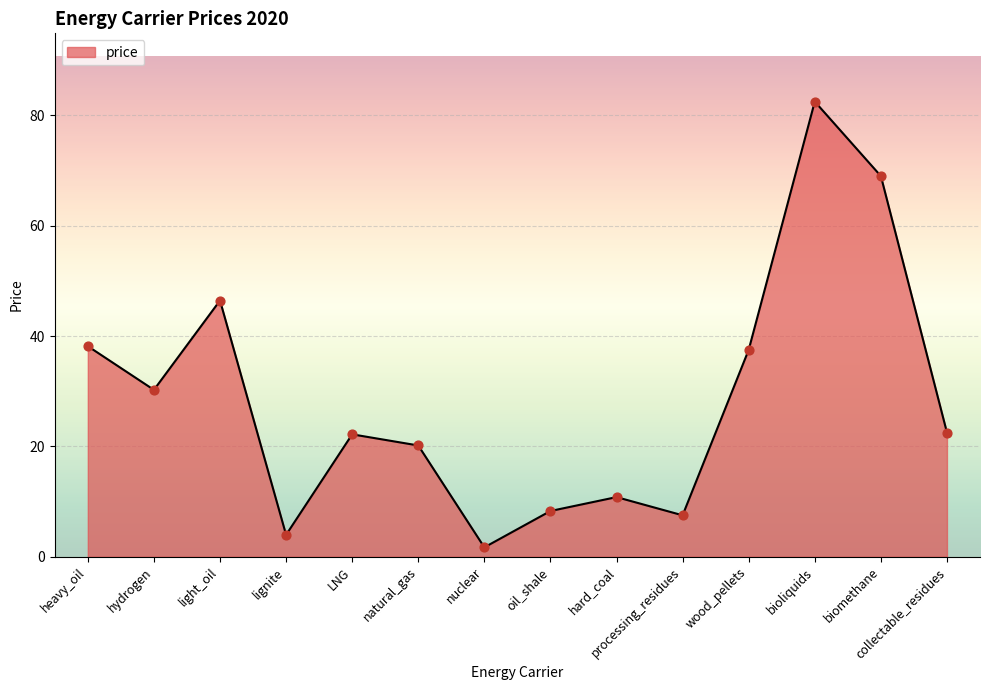

Approximately how many times larger is the value at lignite compared to processing_residues?

0.5